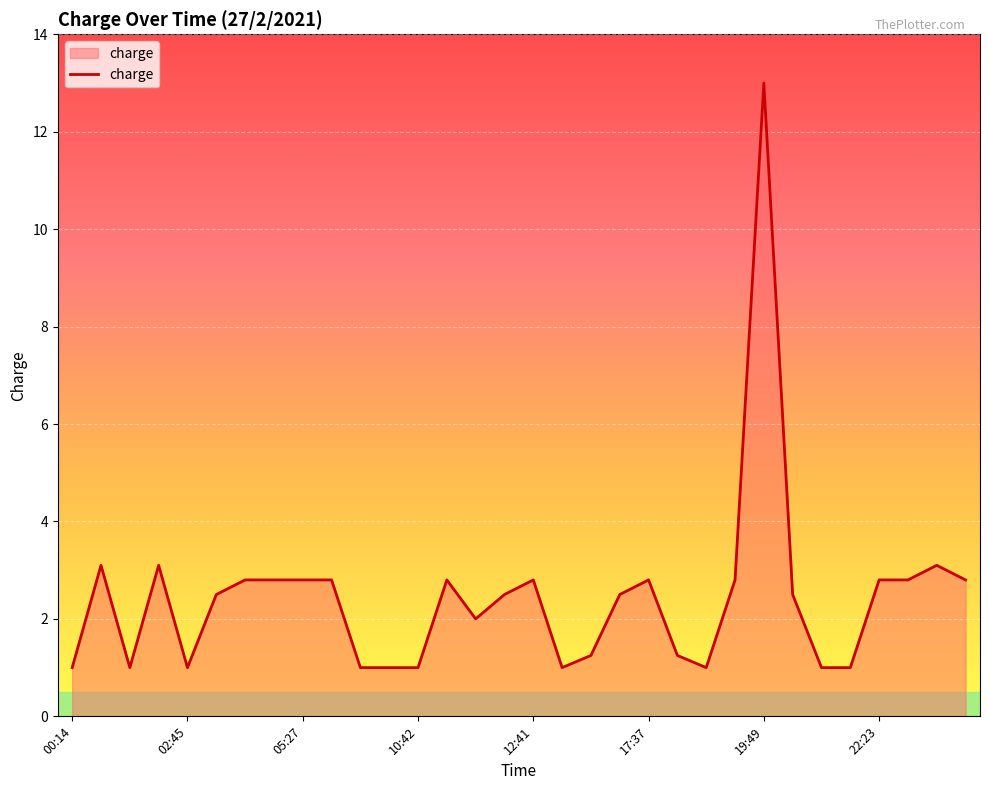

What is the maximum value shown in the chart?

13.0